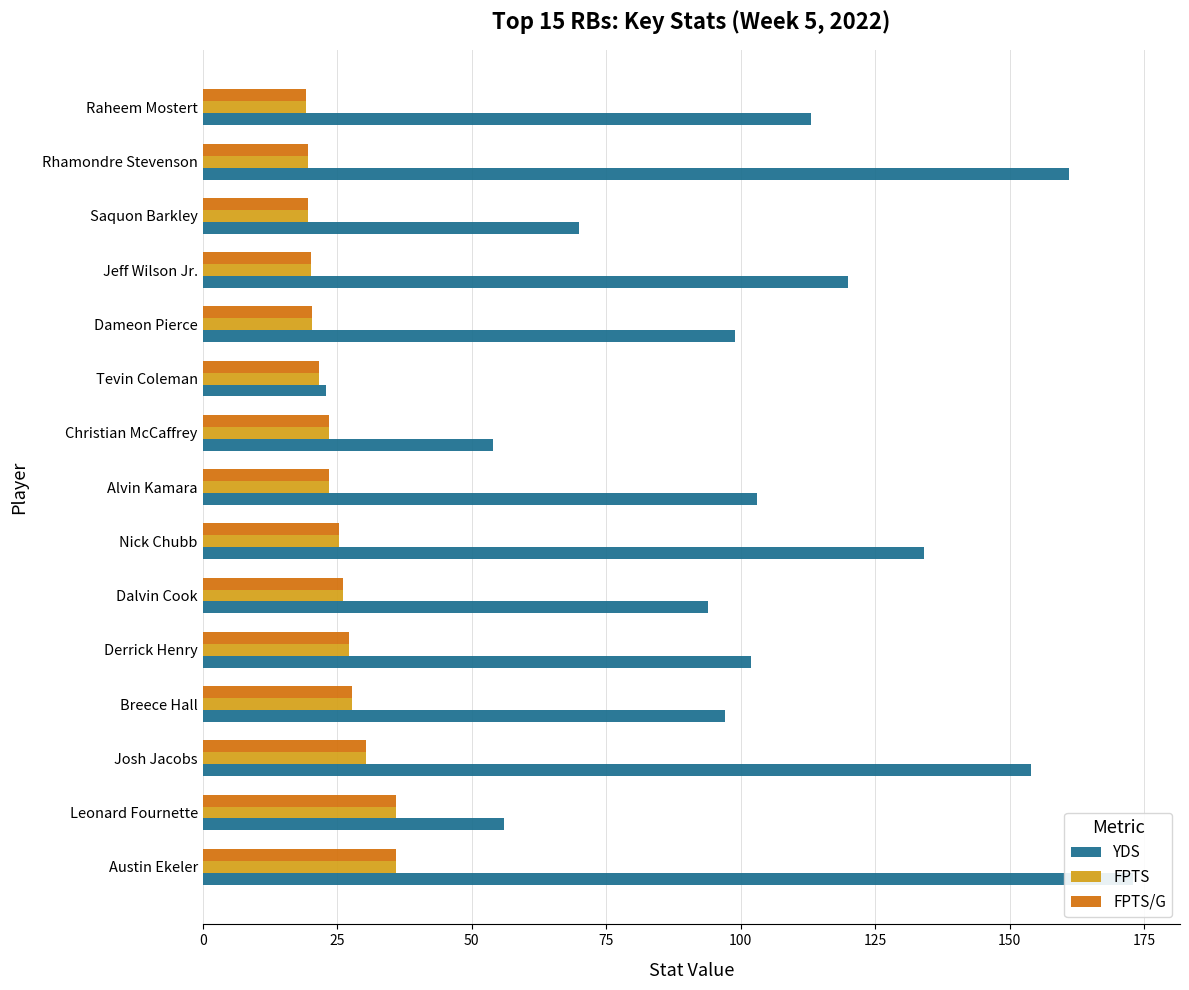

What is the difference between the FPTS/G values at Jeff Wilson Jr. and Saquon Barkley?

0.6